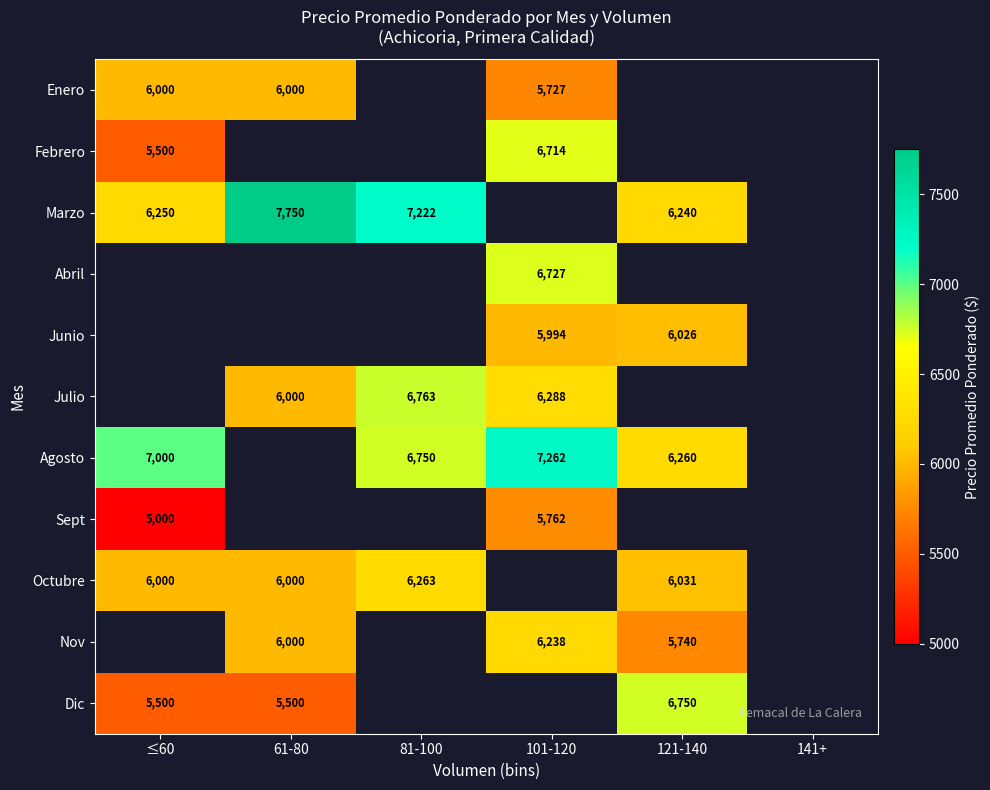

The value of Junio at 101-120 is 2117. True or false?

False